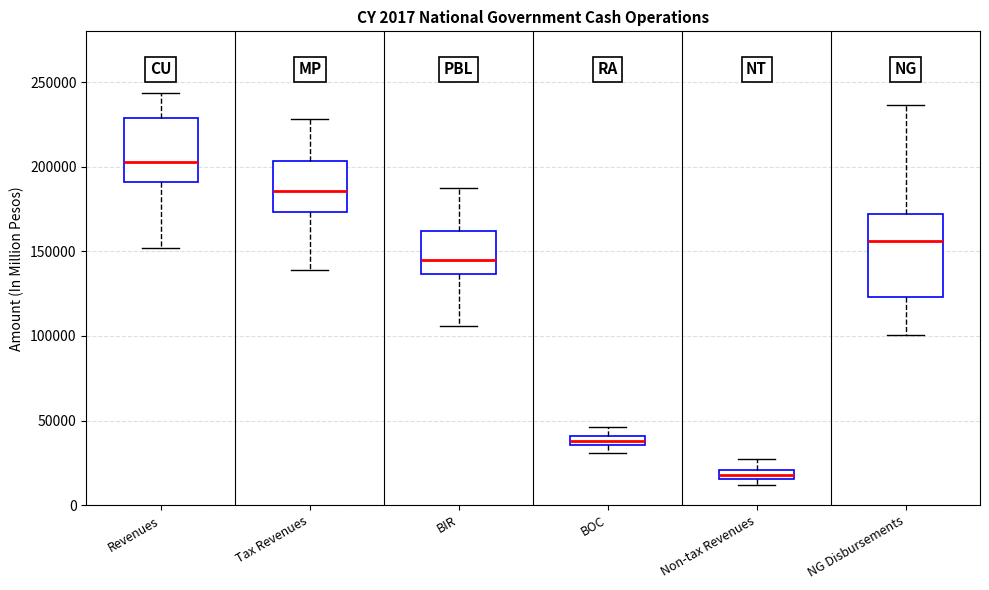

Which box's median line is the highest?

Revenues